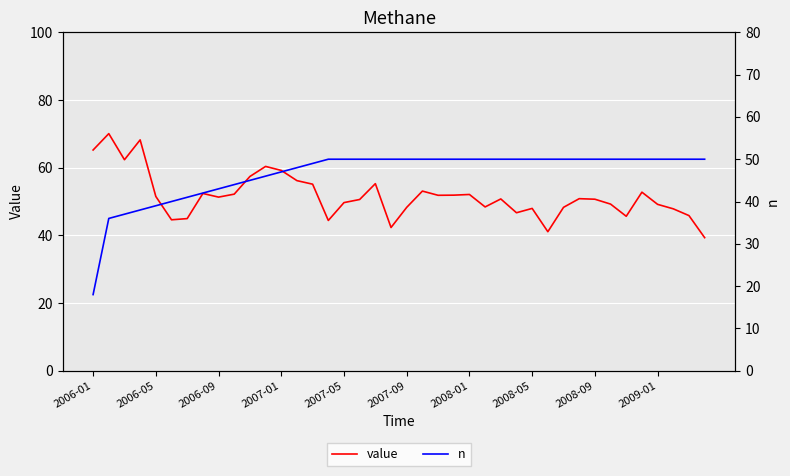

What is the total value across all series at 13?

104.2